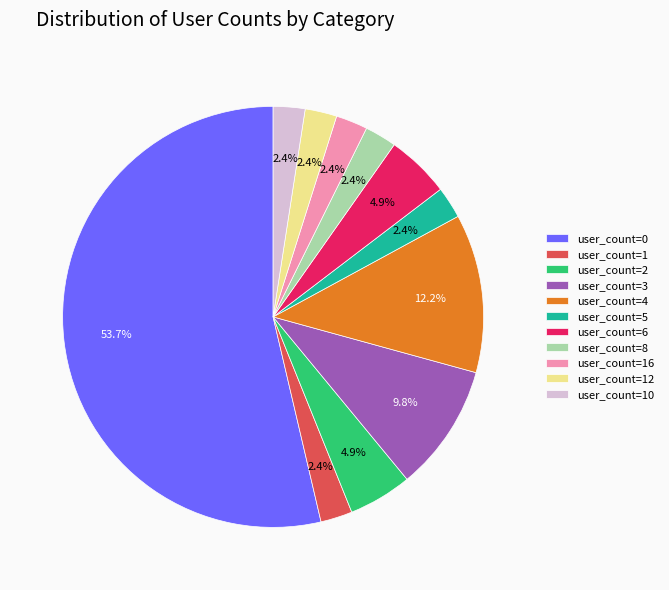

Combined, what portion of the pie is user_count=5 and user_count=6?

7.3%